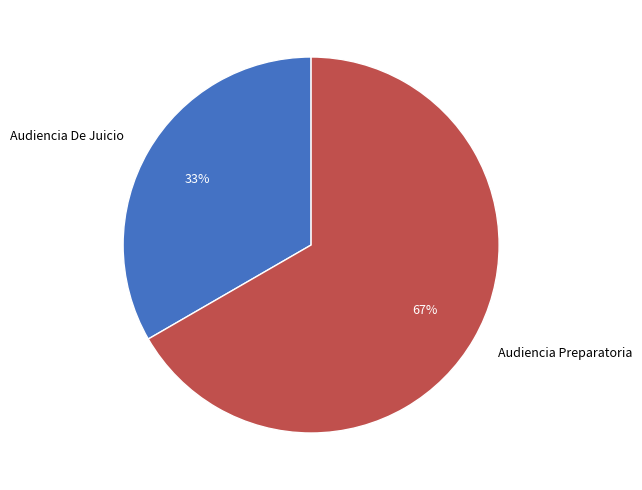

How many slices are in this pie chart?

2